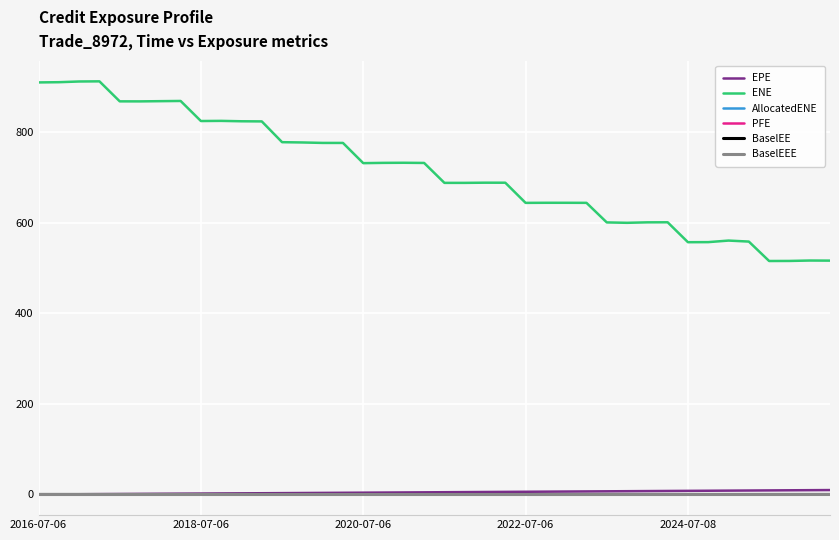

List the labels in order of EPE value, largest first.

39, 38, 37, 36, 35, 34, 33, 32, 31, 30, 29, 28, 27, 26, 25, 24, 23, 22, 21, 20, 19, 18, 17, 16, 15, 14, 13, 12, 11, 10, 9, 8, 7, 6, 5, 2024-07-08, 2022-07-06, 2020-07-06, 2018-07-06, 2016-07-06